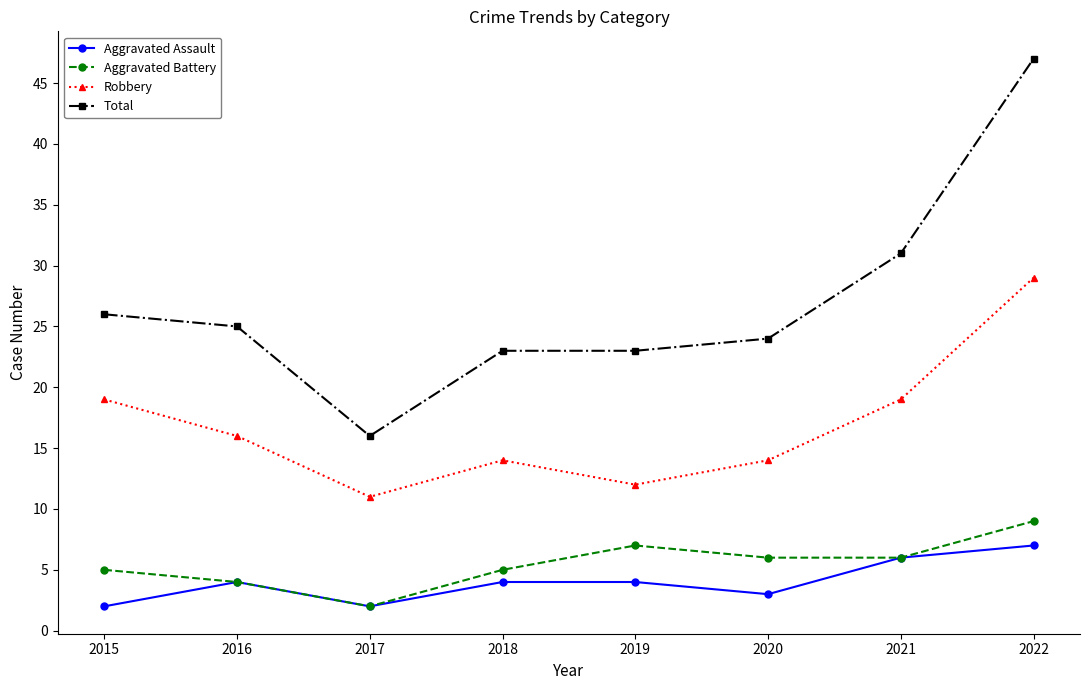

What value does the Aggravated Battery series have at 2020?

6